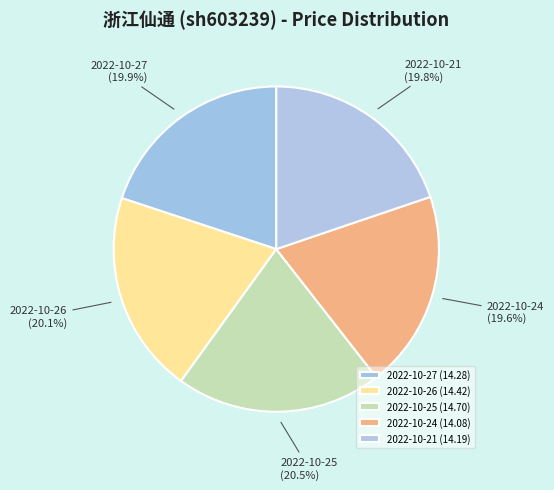

The 2022-10-26 slice represents 10% of the pie. True or false?

False